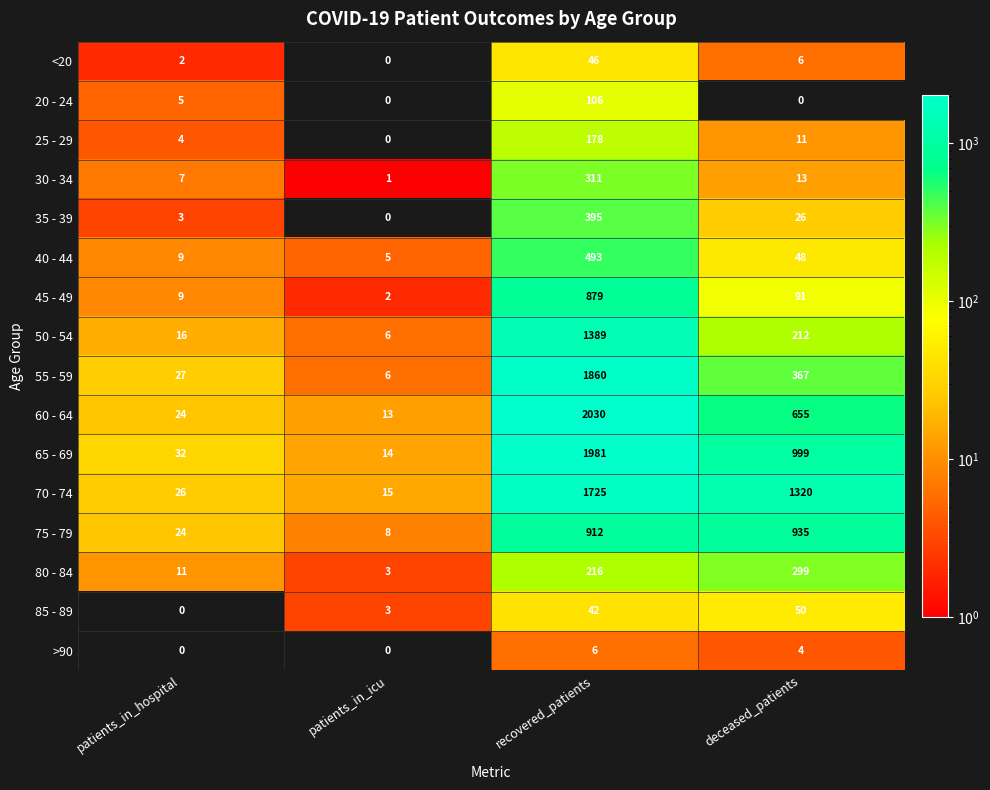

Which series has the largest total across all categories?

70 - 74